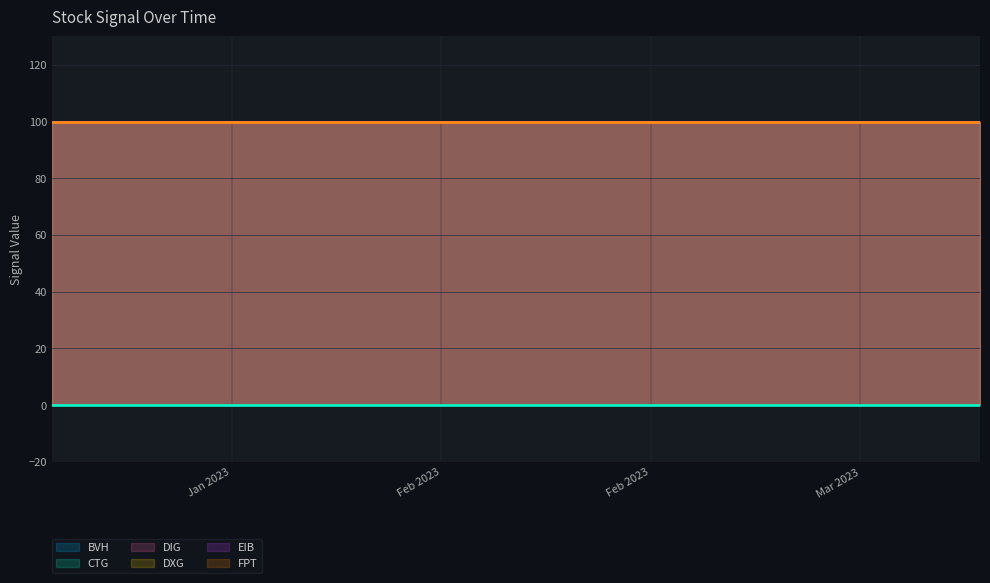

Does the chart display data point markers on the line(s)?

No